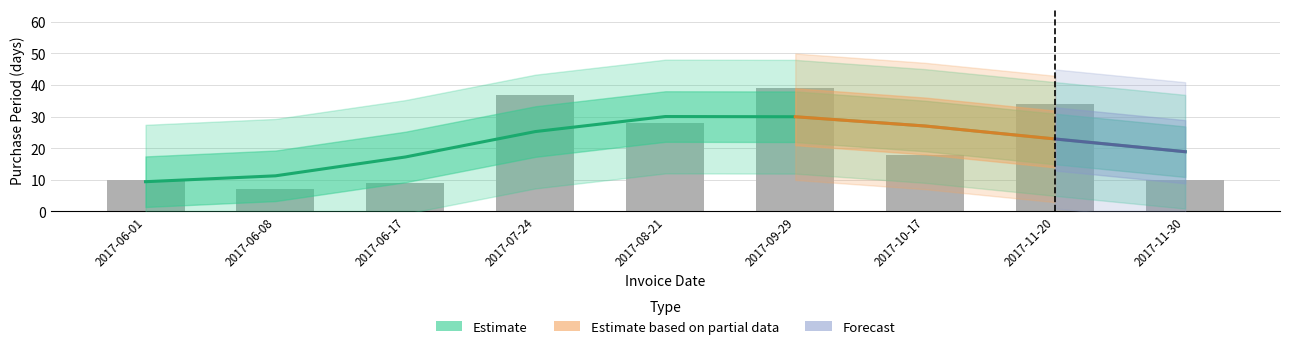

What is the maximum value shown in the chart?

39